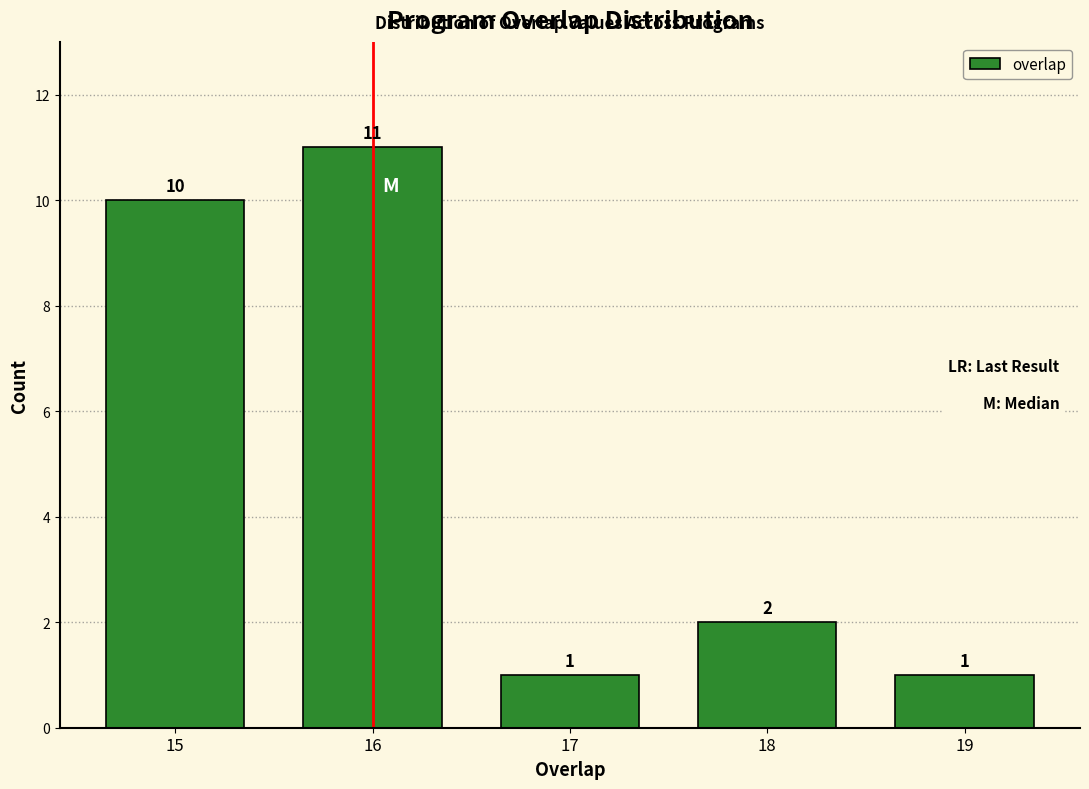

What is the height of the bar covering 16.5 to 17.5 on the x-axis?

1